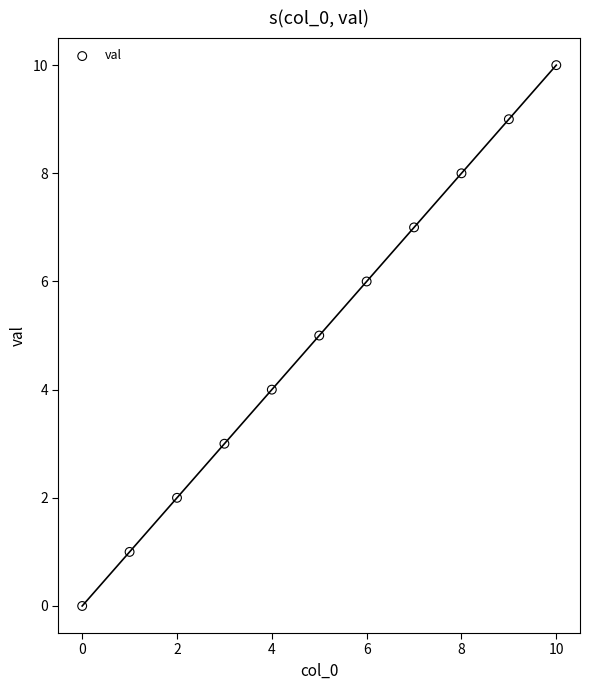

What is the average Y value?

5